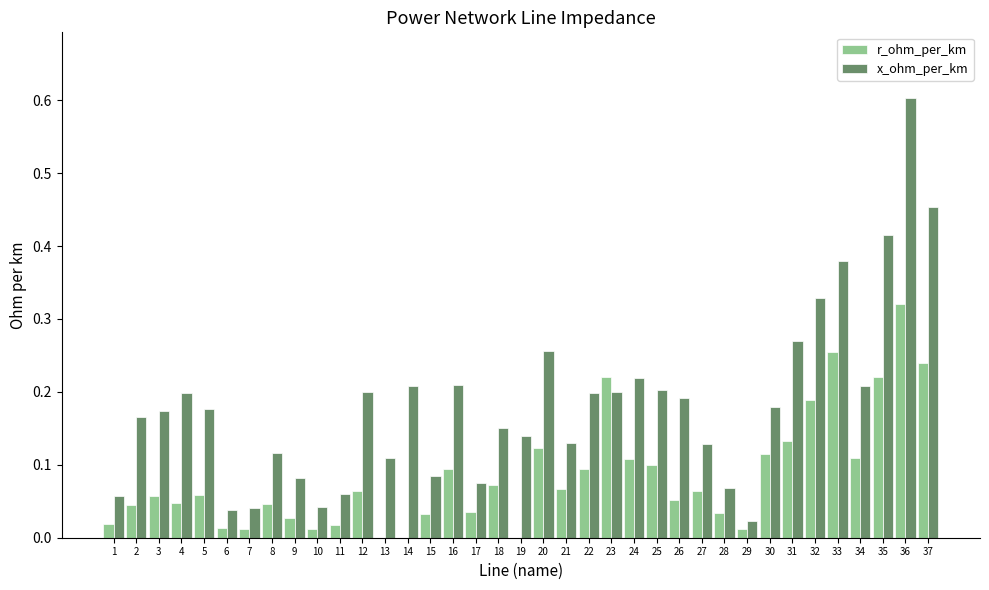

Which series has the largest total across all categories?

x_ohm_per_km